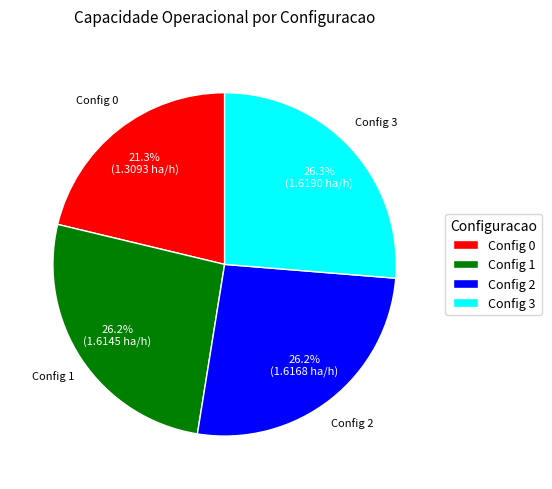

Approximately how many times larger is the value at Config 0 compared to Config 3?

0.8